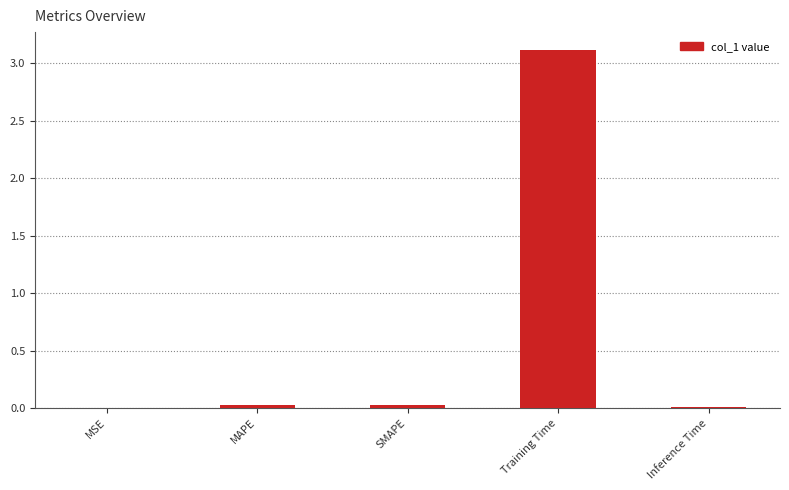

What is the sum of all values?

3.2